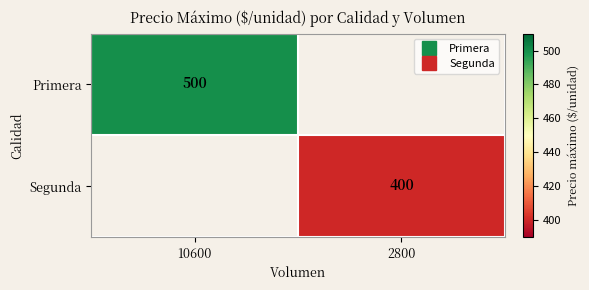

How many values in Segunda are above zero?

1